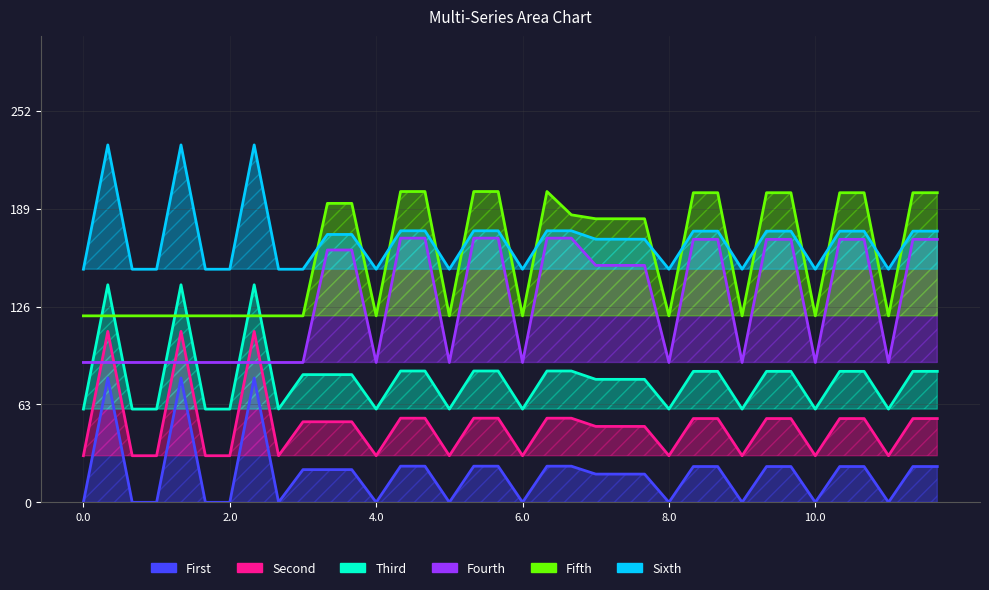

In col_3, how many points are higher than both neighbors (excluding endpoints)?

3